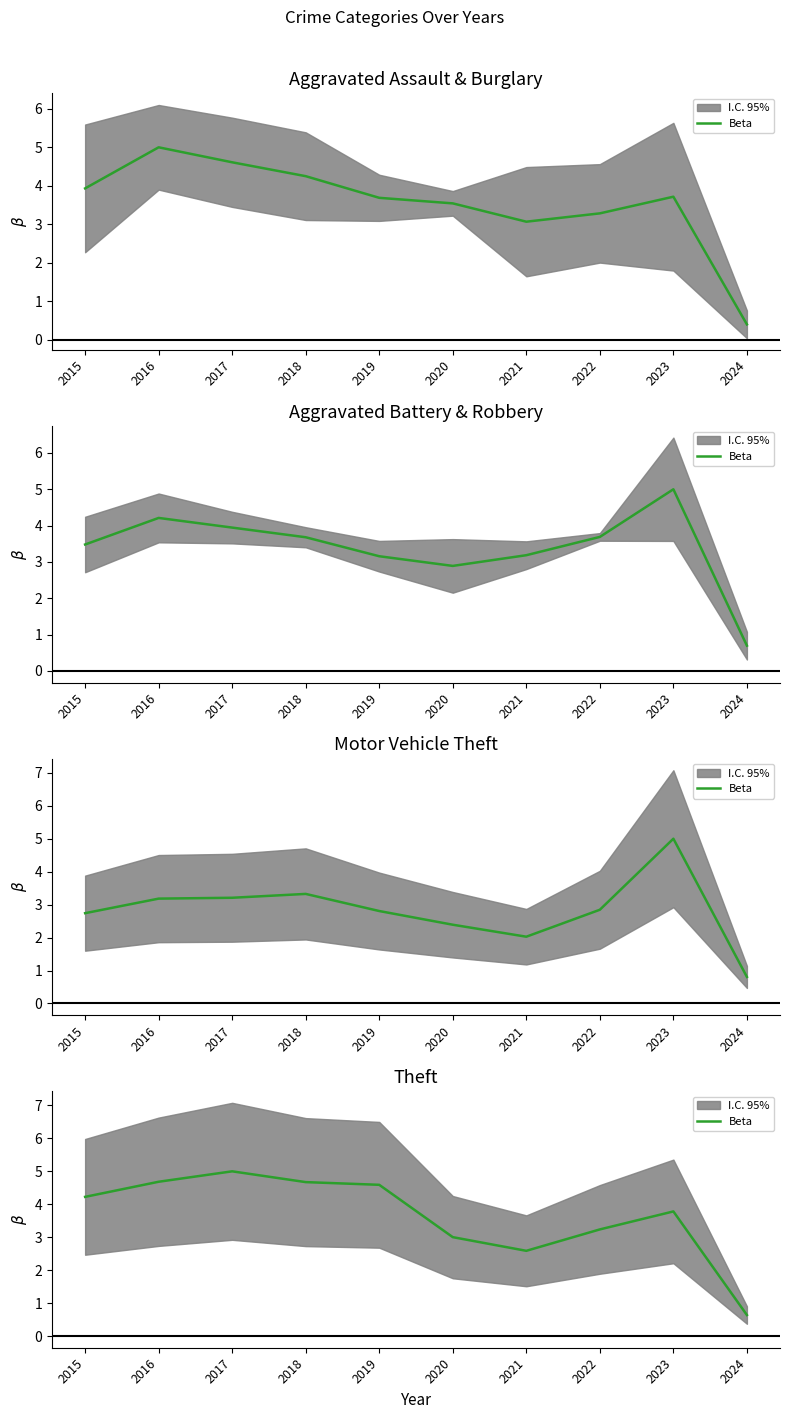

List the labels in order of value, smallest first.

2024, 2021, 2020, 2022, 2023, 2015, 2019, 2018, 2016, 2017